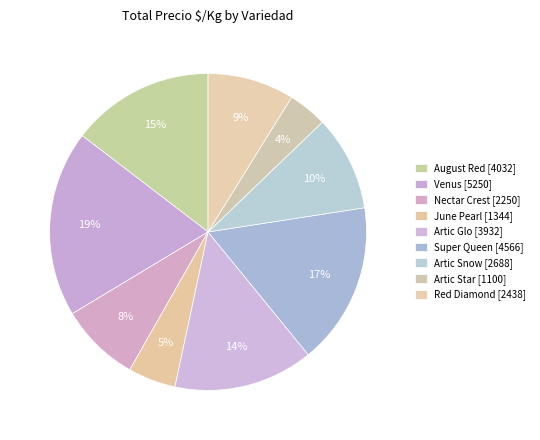

How many segments does this pie chart have?

9